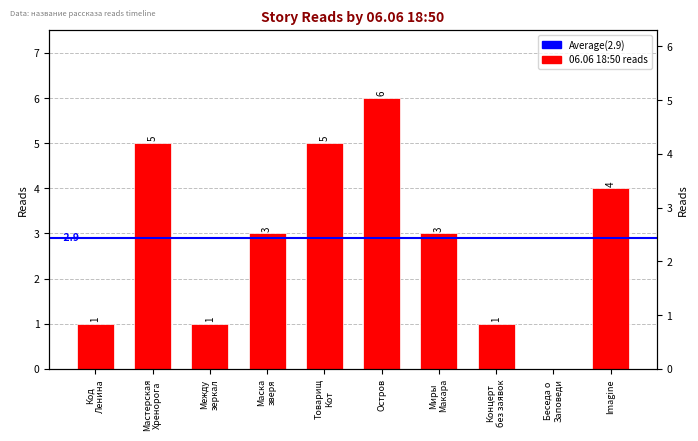

How many values are between 1 and 5?

8